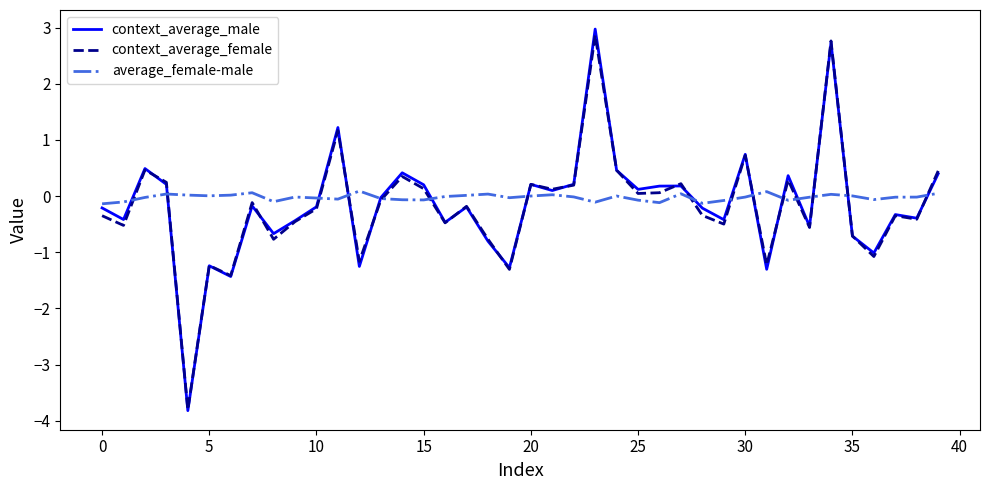

How many lines are shown in the chart?

3